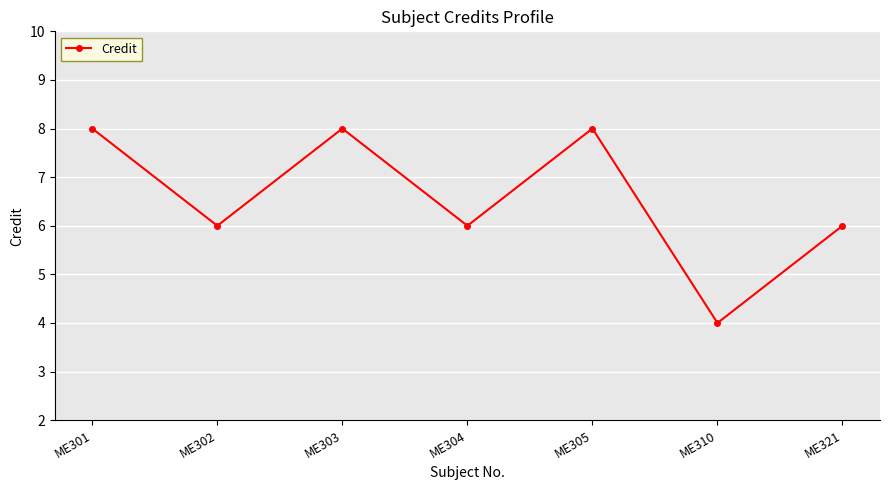

The value at ME302 is 6. True or false?

True